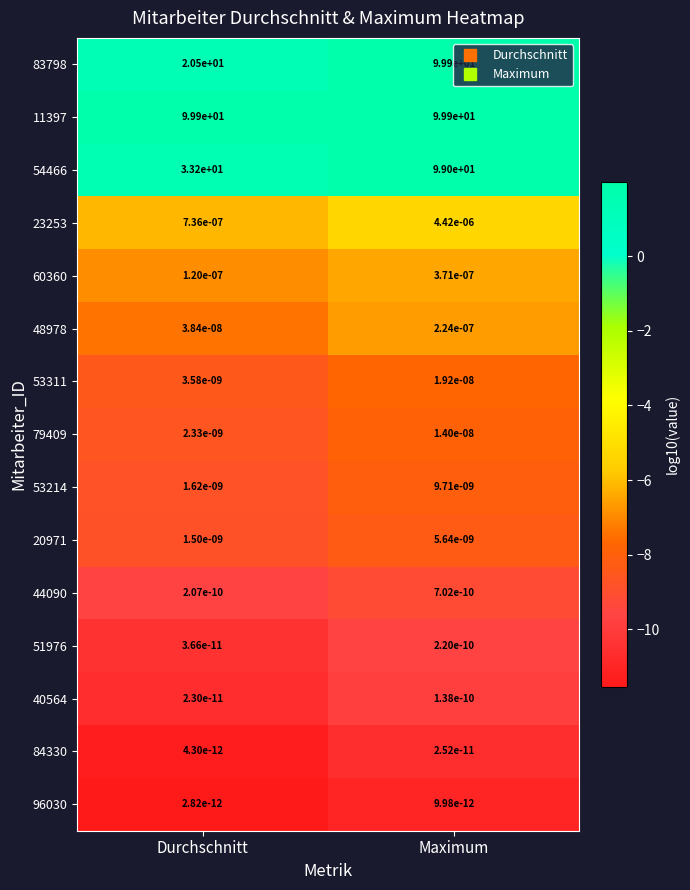

Which category has the highest value in the 48978 series?

Maximum